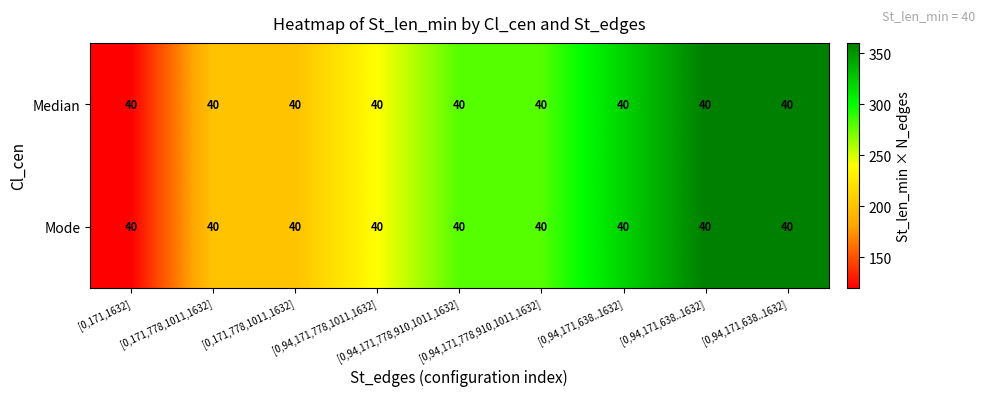

Is the value of Median at [0,94,171,778,1011,1632] greater than the value of Mode at [0,94,171,638..1632]?

No